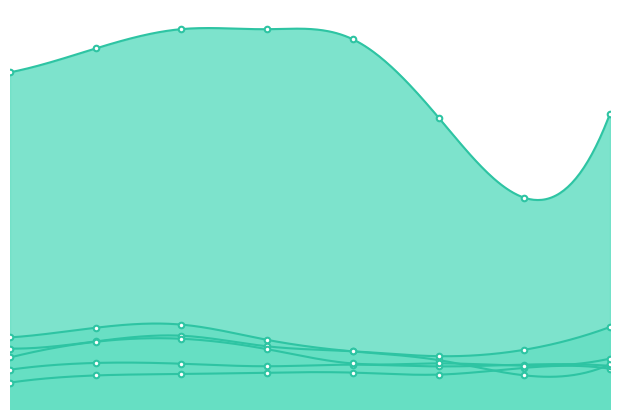

Reading right to left, transcribe all the data shown in this chart.

Aggravated Assault: 2213	2262	1890	2000	1997	1924	1844	1450
Aggravated Battery: 2371	2439	2341	2437	2348	2488	2531	2161
Burglary: 2456	1850	2688	3166	3800	4638	4466	3935
Motor Vehicle Theft: 4505	3255	2903	3171	3445	4028	3714	3320
Robbery: 2770	2378	2507	2501	3287	3860	3694	2833
Theft: 16234	11612	16015	20318	20873	20877	19815	18504